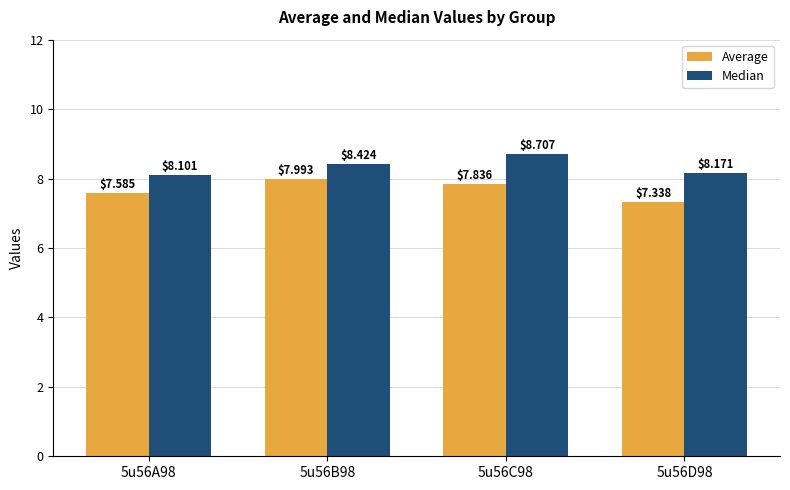

What is the label of the 2nd bar from the left?

5u56B98